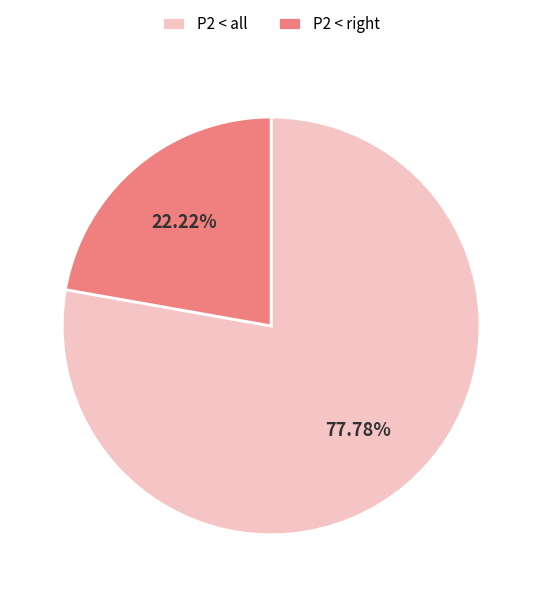

How many segments does this pie chart have?

2